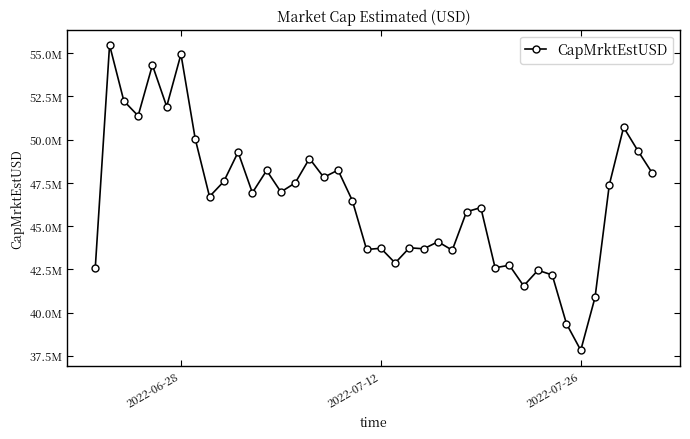

Reading right to left, extract all data points from this chart.

48077456.7	49361171.1	50717555.9	47396635.9	40881170.4	37821854.0	39352077.6	42179025.6	42447596.0	41543587.4	42739719.4	42594012.3	46073037.0	45831687.3	43610004.8	44097676.4	43689624.5	43749226.1	42868573.9	43720811.2	43650097.7	46483418.2	48241173.5	47825171.2	48912095.5	47500033.7	46977302.8	48219523.3	46932831.7	49280175.1	47583442.3	46709719.6	50043986.5	54942509.6	51919528.8	54314141.9	51380055.1	52241088.8	55476962.9	42608480.7